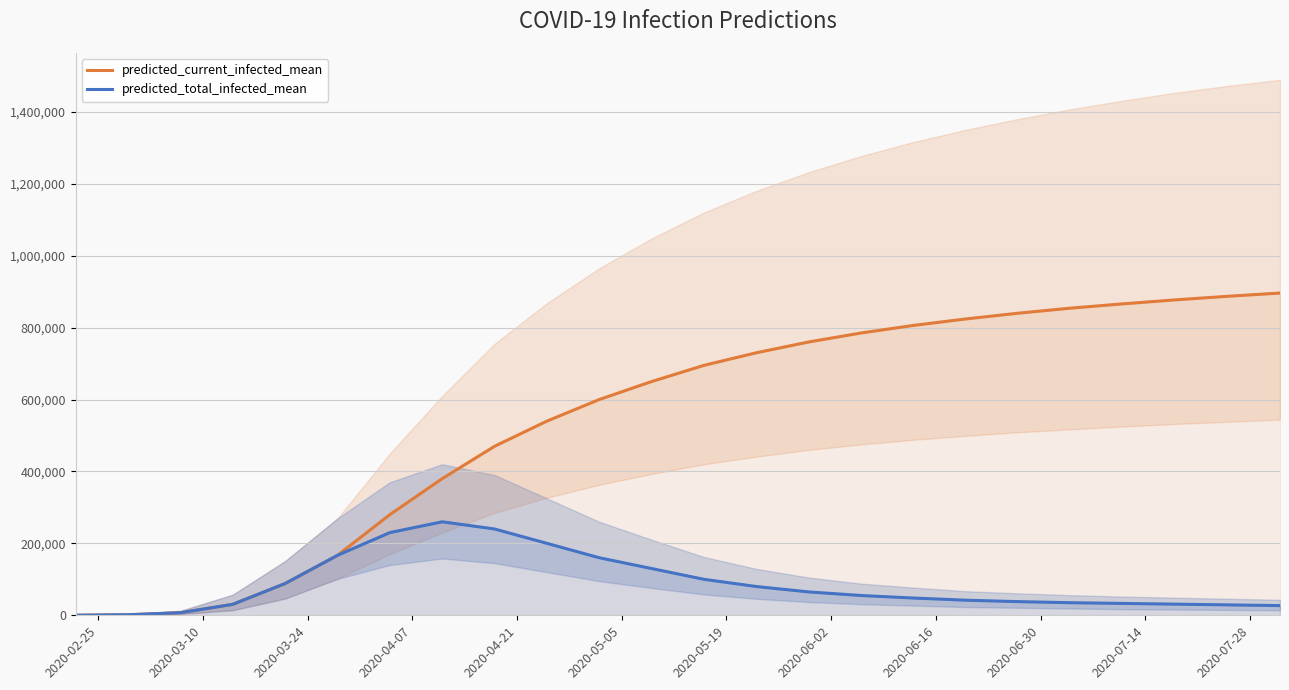

True or false: predicted_total_infected_mean and predicted_current_infected_mean intersect in this chart.

False